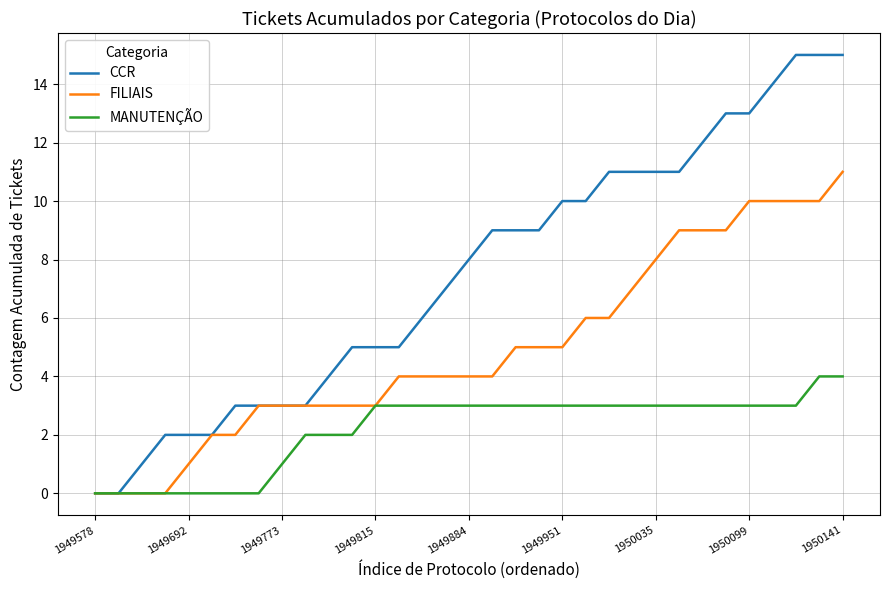

Which series has the largest total across all categories?

CCR